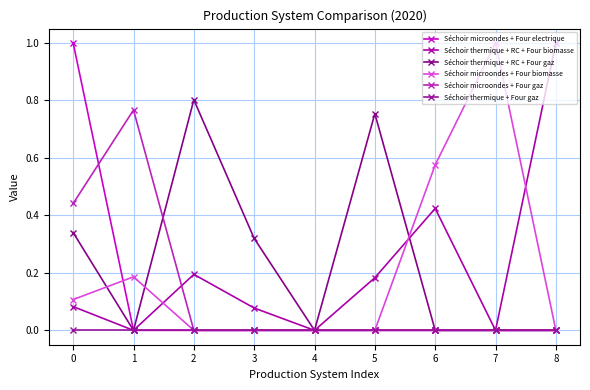

At which label does Séchoir microondes + Four gaz reach its peak?

1